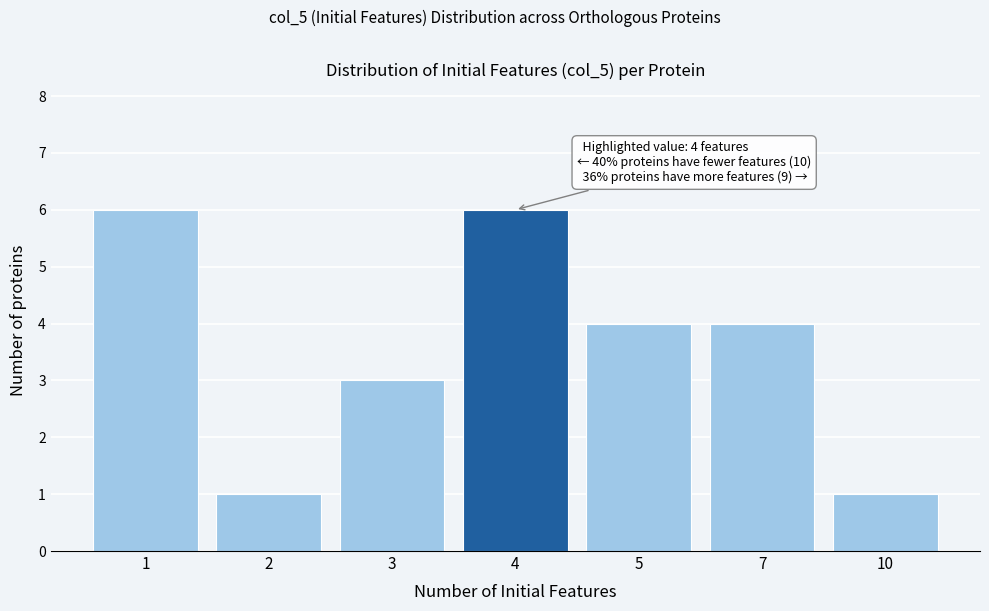

Reading left to right, extract all data points from this chart.

1=6	2=1	3=3	4=6	5=4	7=4	10=1